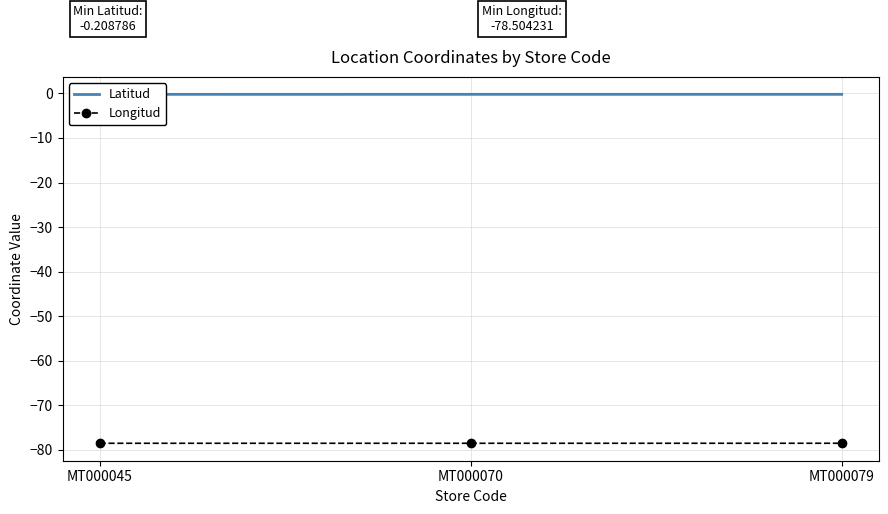

Where is Latitud nearest to the value 0?

MT000079